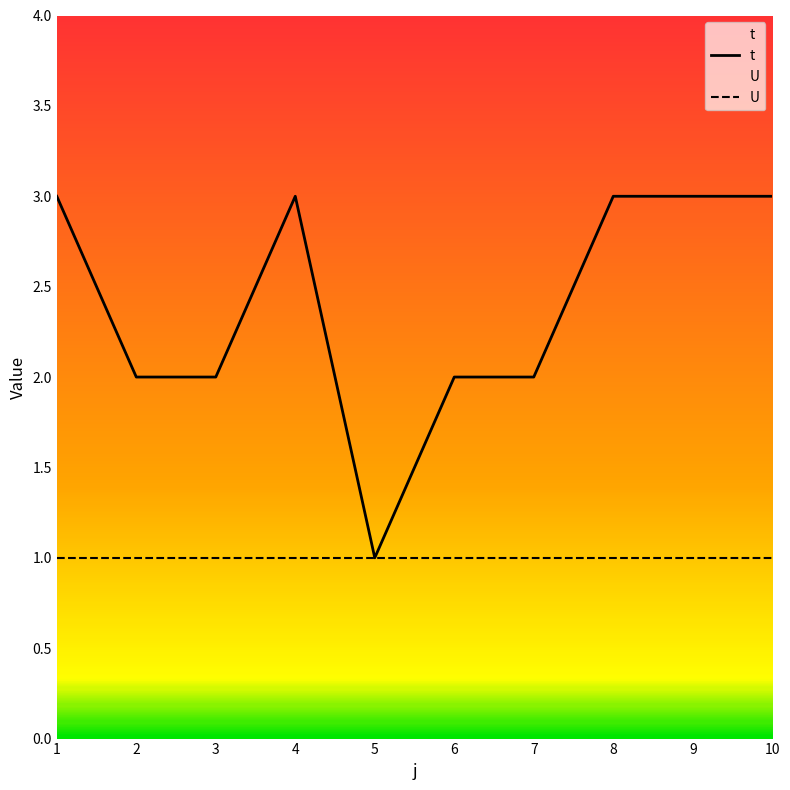

Does the chart have visible grid lines?

No